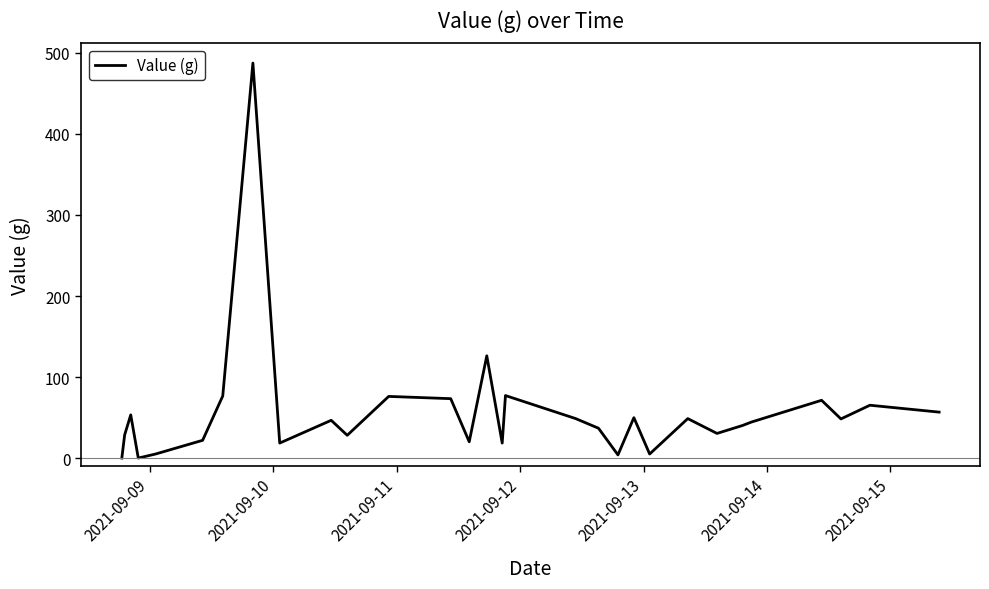

What is the maximum value shown in the chart?

487.5